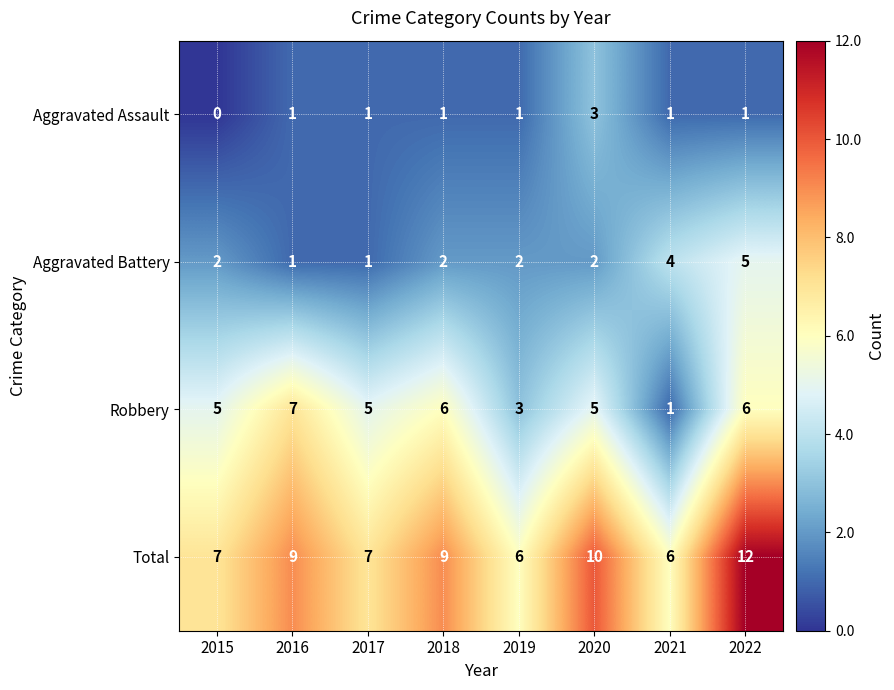

What is the sum of the Robbery values at 2016 and 2015?

12